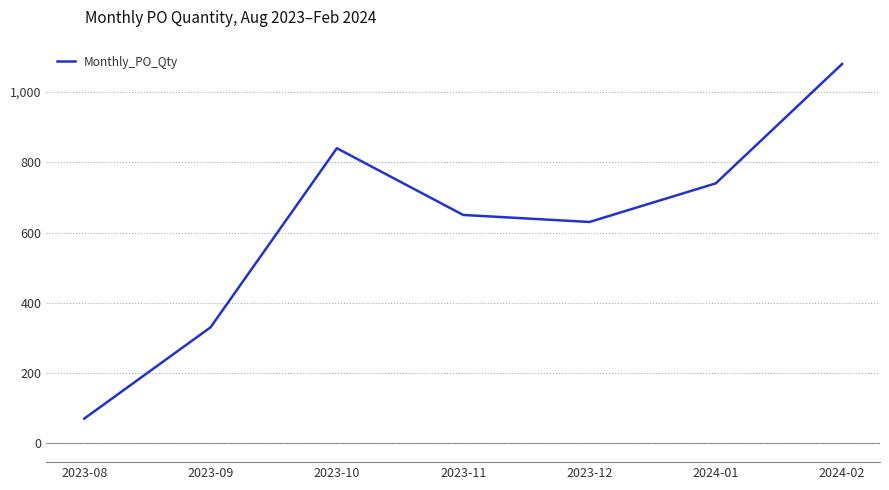

True or false: the data shows 630 at 2023-12.

True